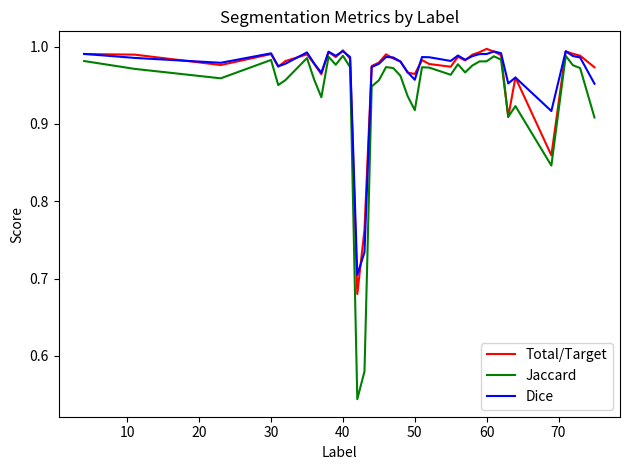

Which series has the largest range (max minus min)?

Jaccard